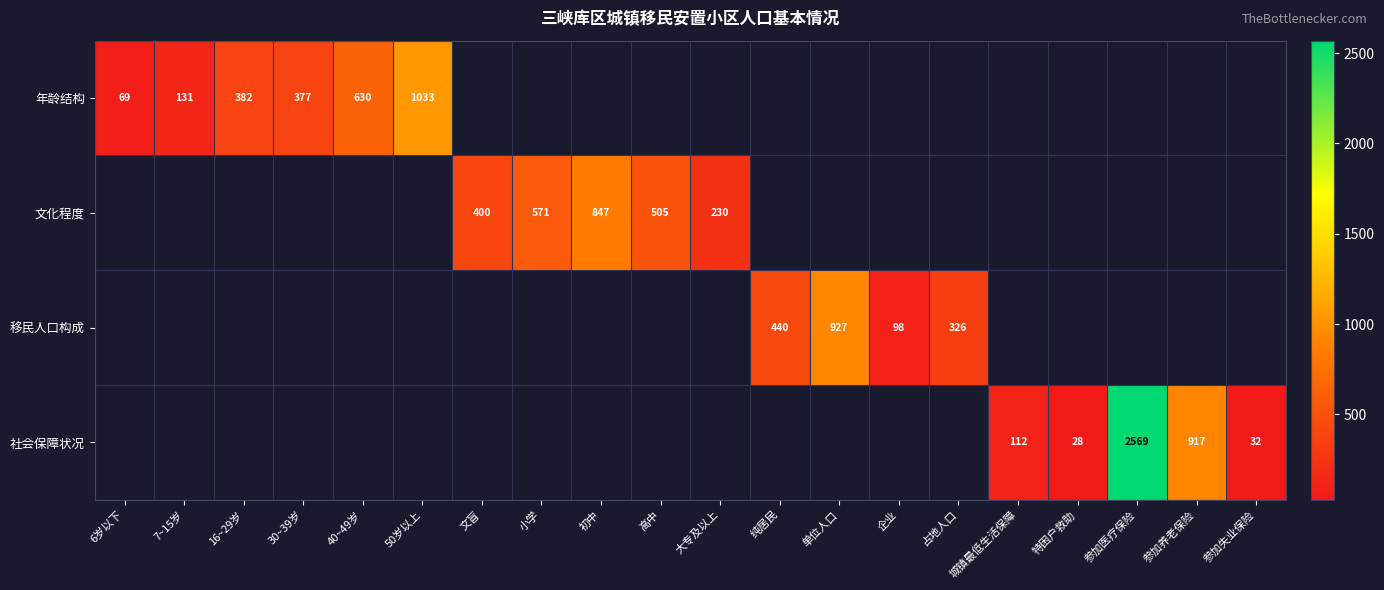

The value of 社会保障状况 at 城镇最低生活保障 is 181. True or false?

False